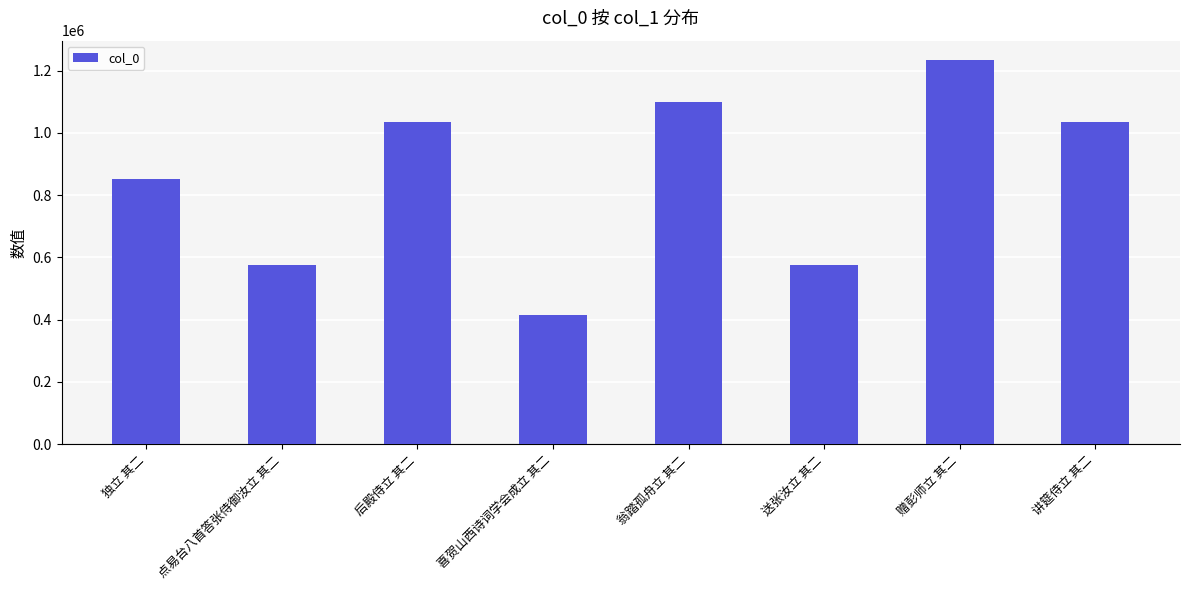

Which label corresponds to the smallest value in the chart?

喜贺山西诗词学会成立 其二